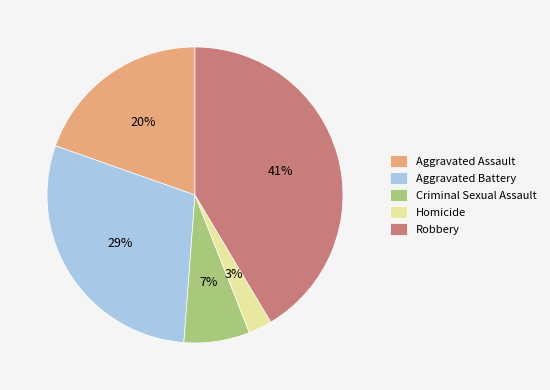

To the nearest percent, what portion does Criminal Sexual Assault represent?

7%